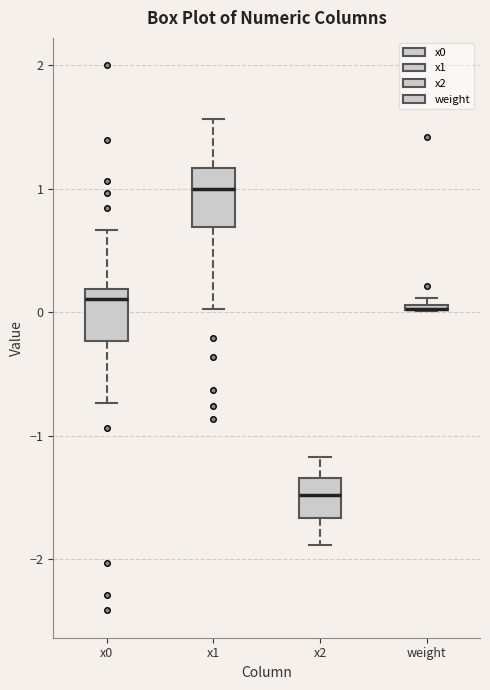

Where is the upper edge of the box for weight on the y-axis? The values are not printed on the chart, so give them approximately, as read against the axis.

0.1